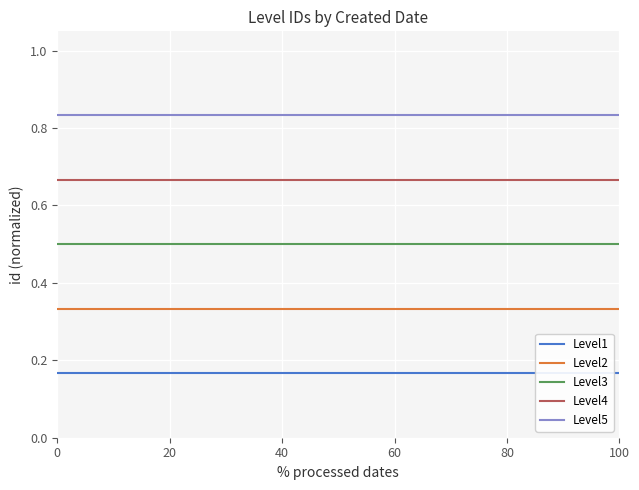

True or false: Level4 and Level5 cross at least once.

False